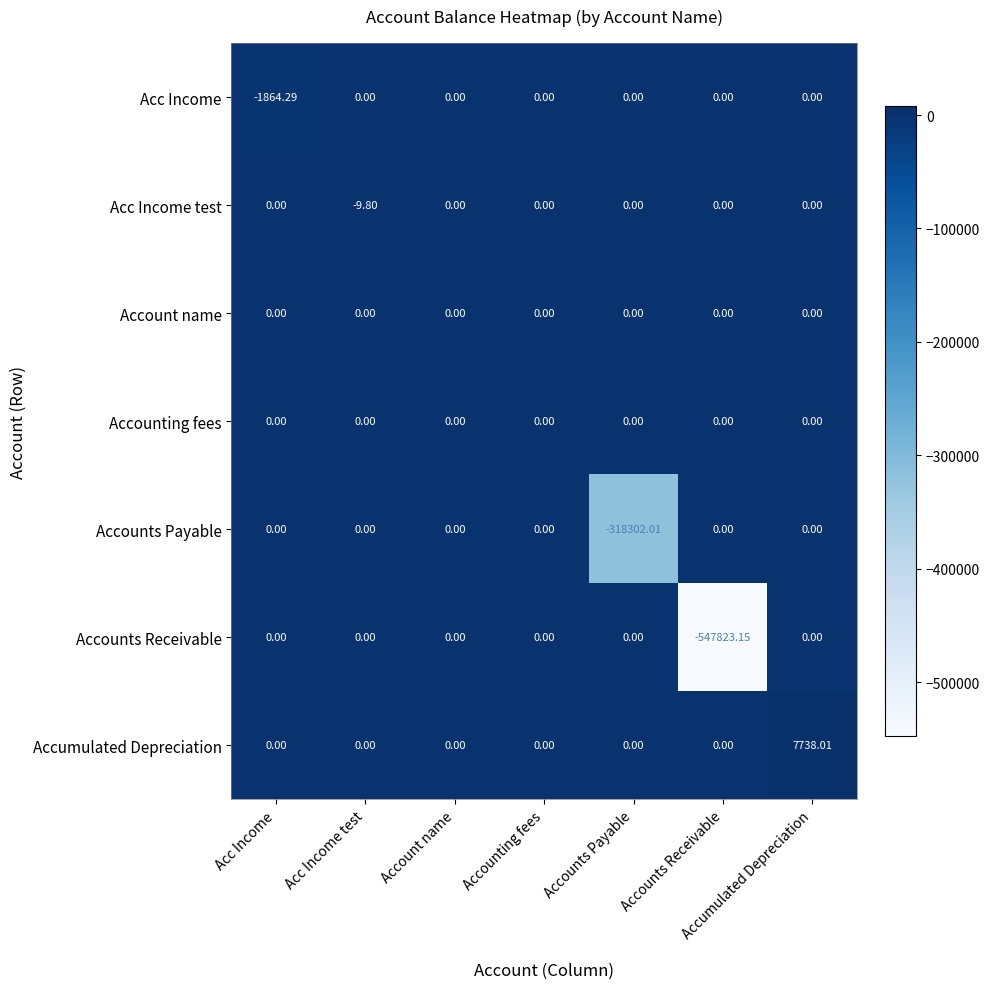

At which category is the sum across all series the highest?

Accumulated Depreciation